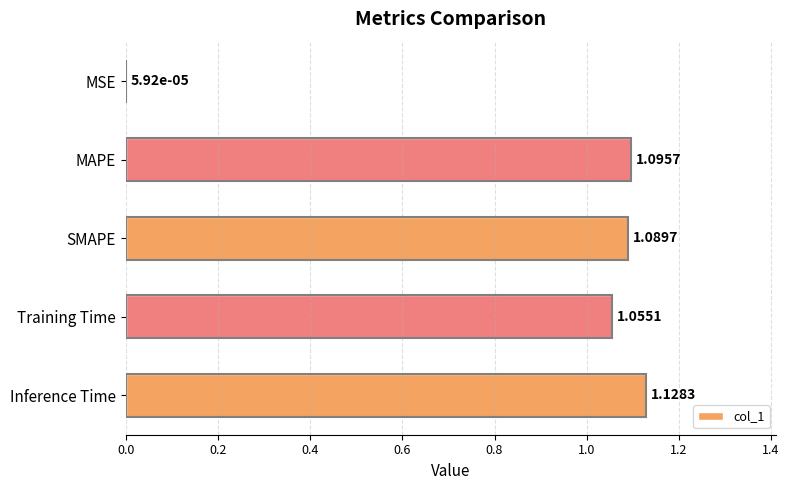

At which label is the value closest to 0?

MSE